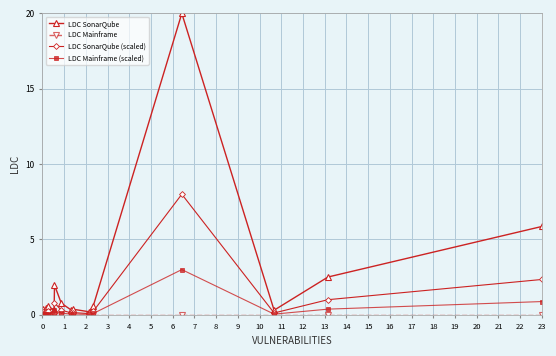

What is the maximum value shown in the chart?

20.0